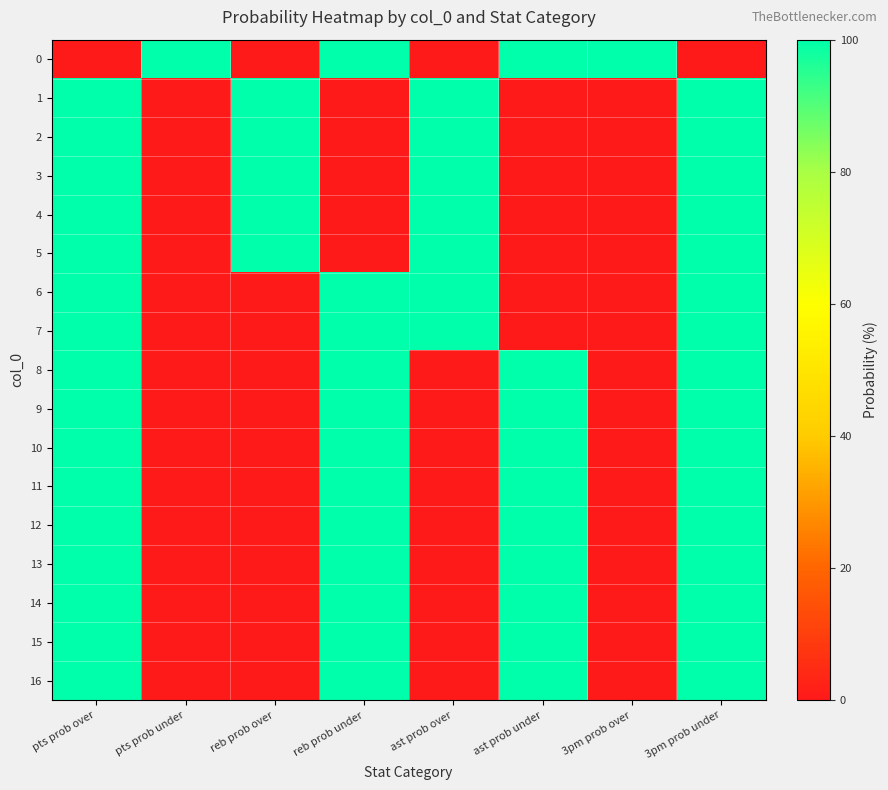

Which has a higher value, ast prob under or reb prob under?

ast prob under